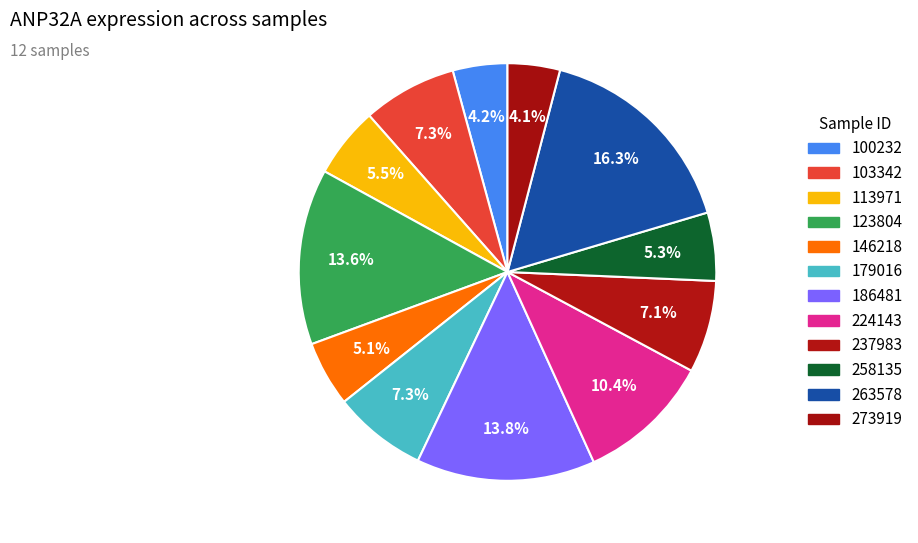

True or false: 263578 accounts for 7% of the total.

False